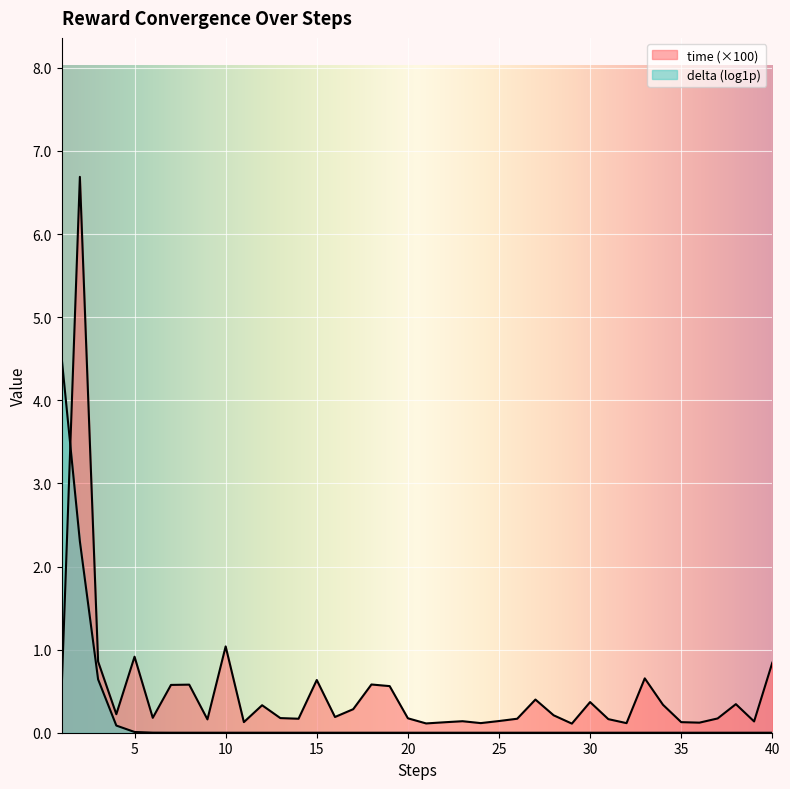

The chart shows a value of 0.2 at 26. True or false?

False